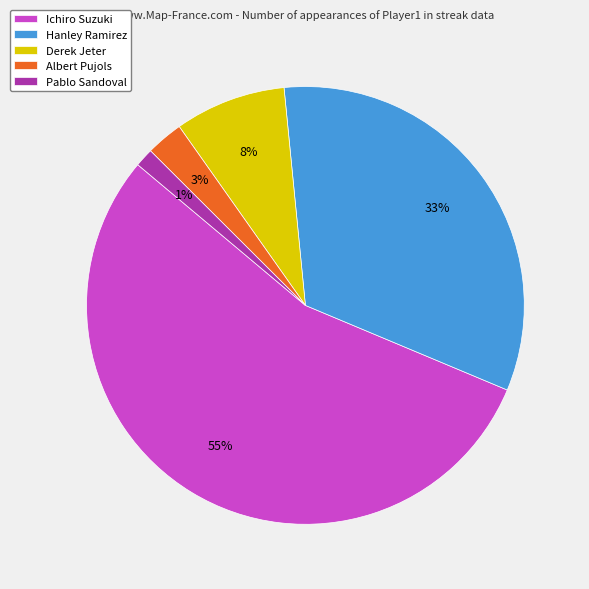

To the nearest percent, what is the average slice percentage?

20%